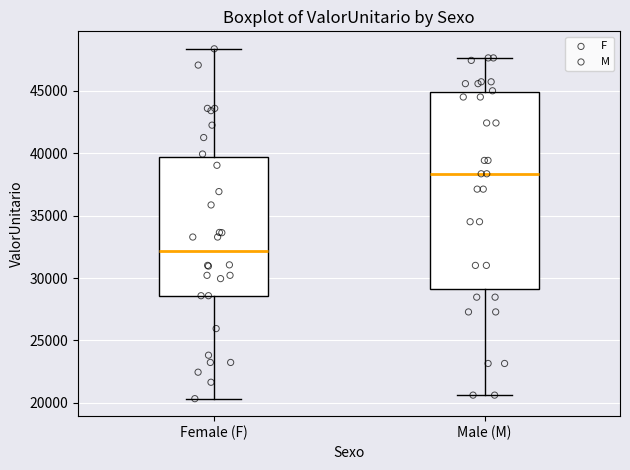

Reading left to right, read every box against the y-axis: the position of its median line, the range the box covers, and the ends of its whiskers. The values are not printed on the chart, so give them approximately, as read against the axis.

Female (F): median 32000, box 28500 to 39500, whiskers 20500 to 48500
Male (M): median 38500, box 29000 to 45000, whiskers 20500 to 47500